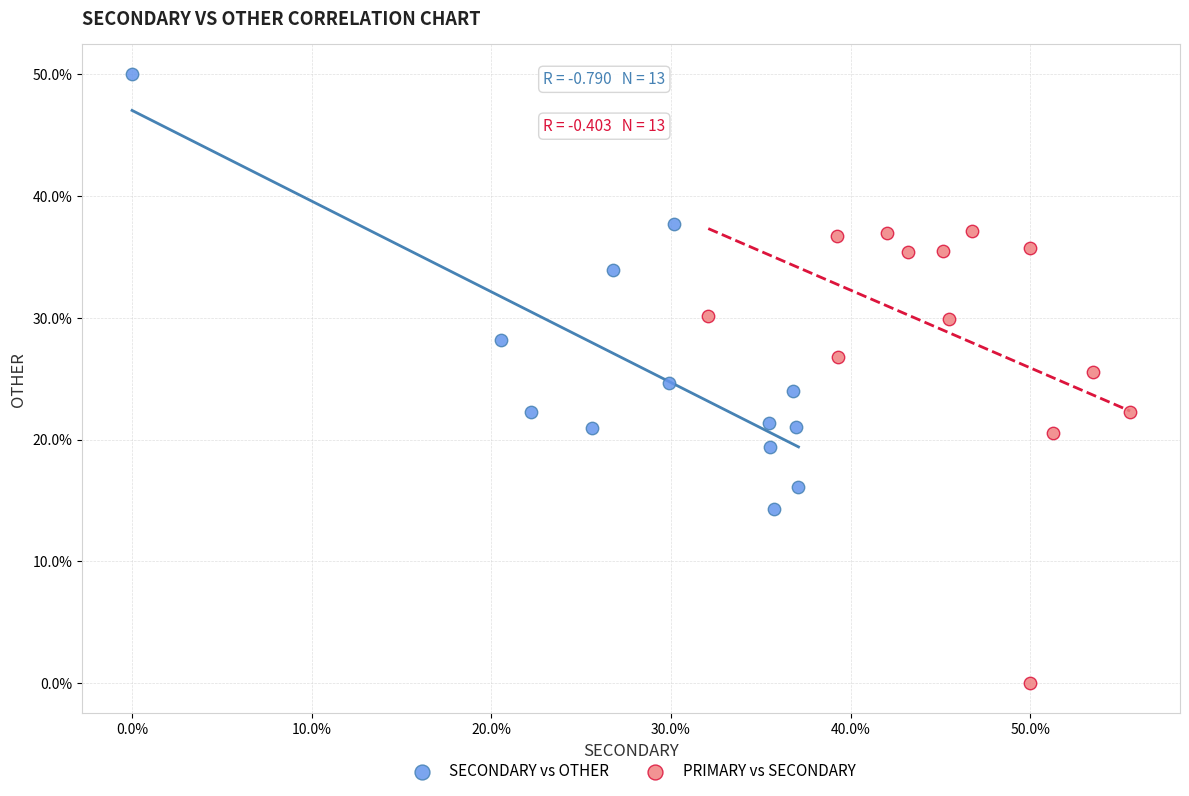

What are all the series names shown in the legend?

SECONDARY vs OTHER, PRIMARY vs SECONDARY